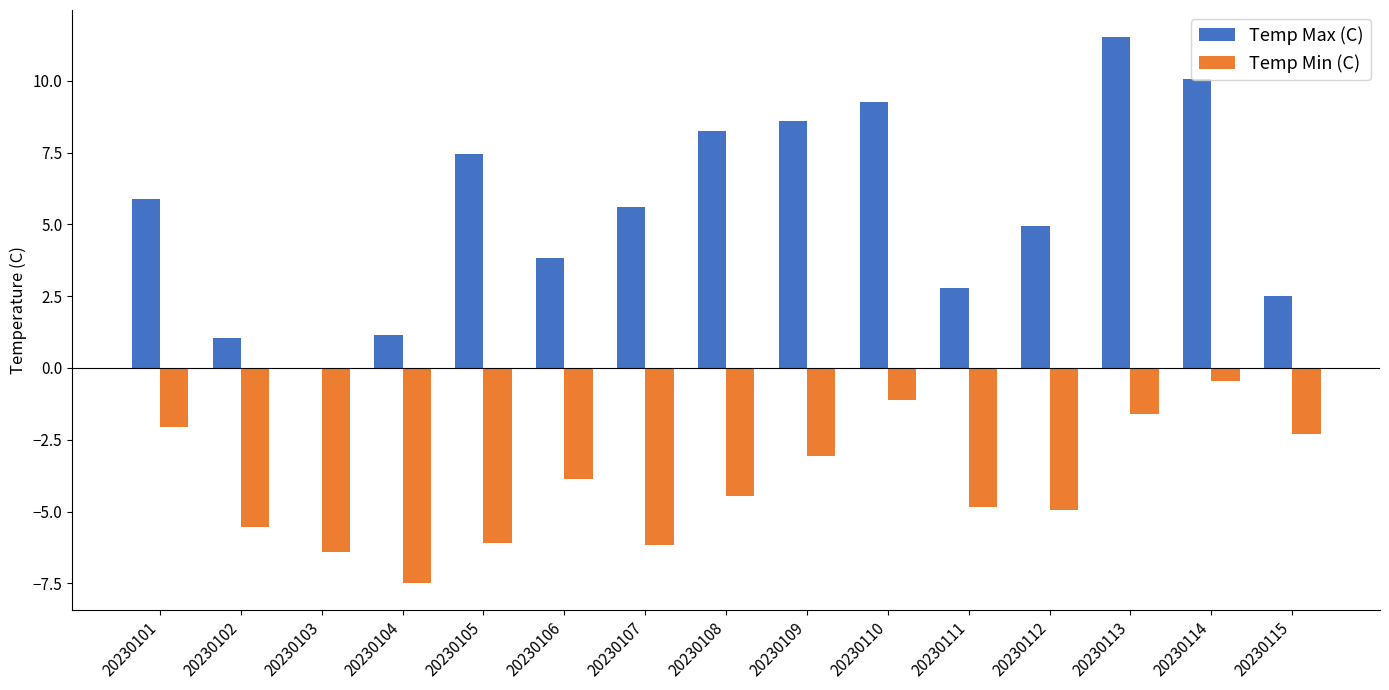

What is the maximum value for Temp Min (C)?

-0.5